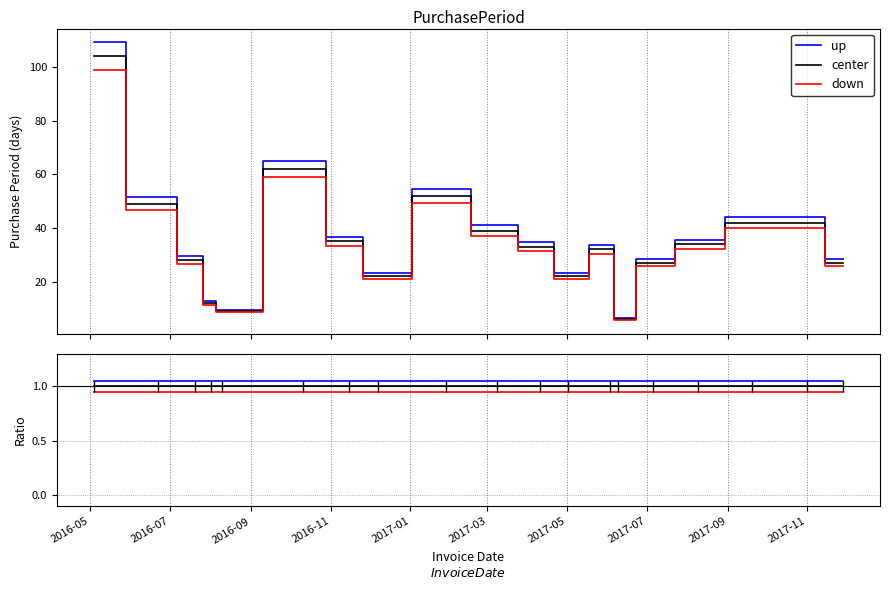

At how many categories does at least one series exceed 1?

19